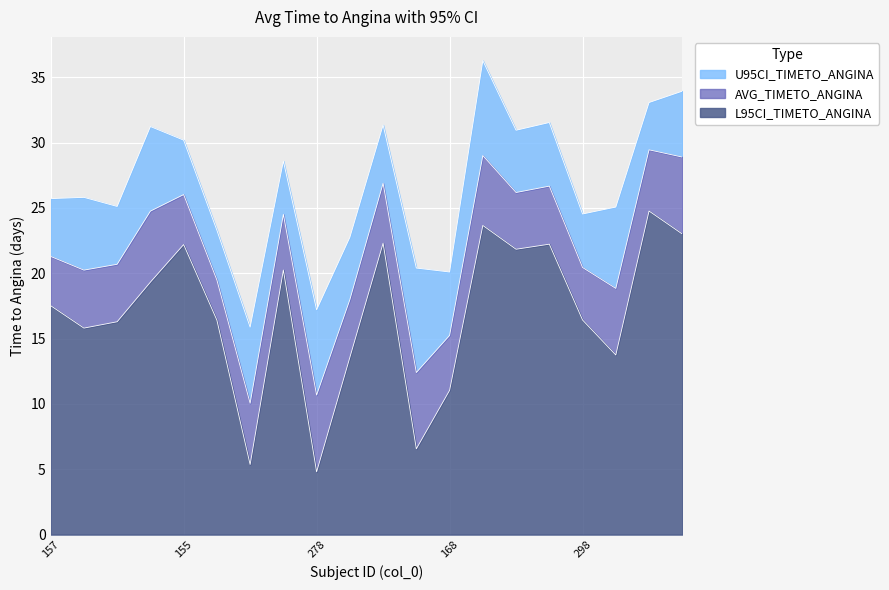

At 298, list the series in order from smallest to largest.

L95CI_TIMETO_ANGINA, AVG_TIMETO_ANGINA, U95CI_TIMETO_ANGINA